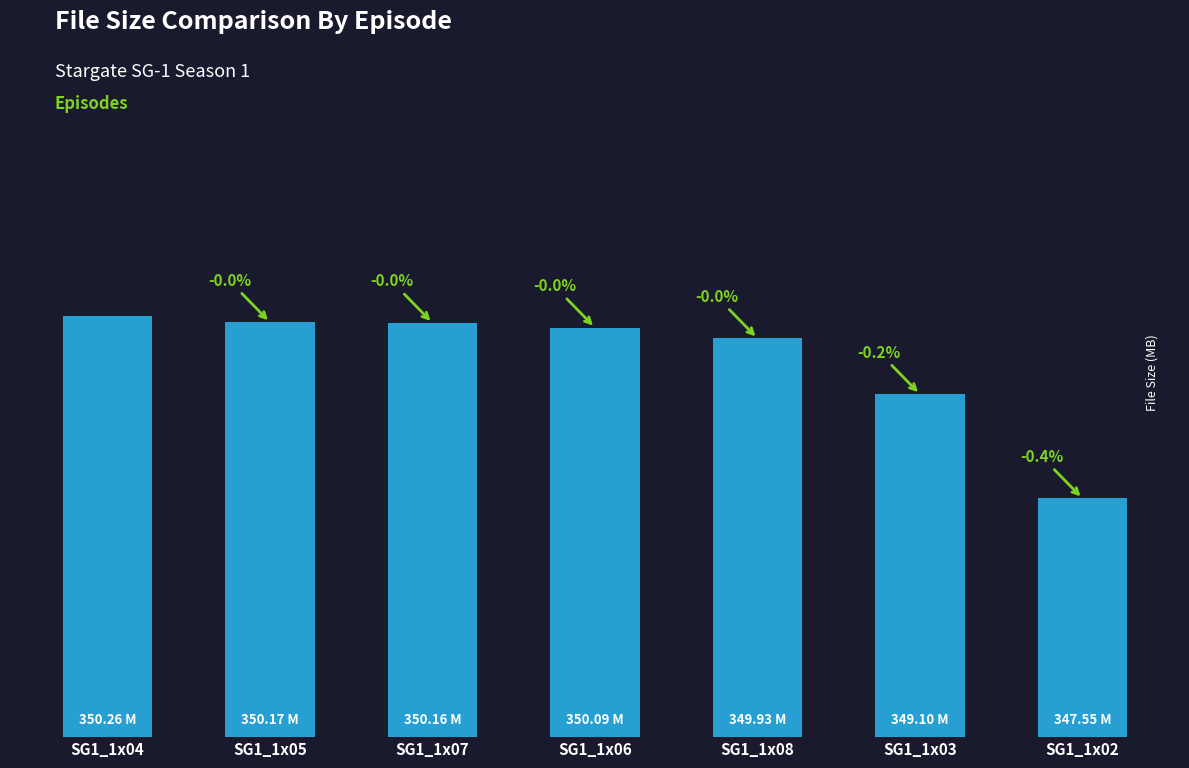

What is the smallest value displayed?

347.6